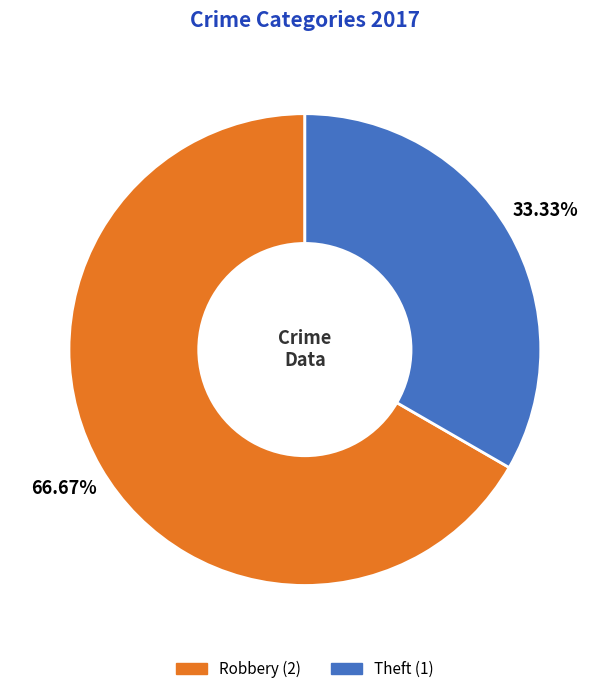

Does Theft account for over 50% of the chart?

No